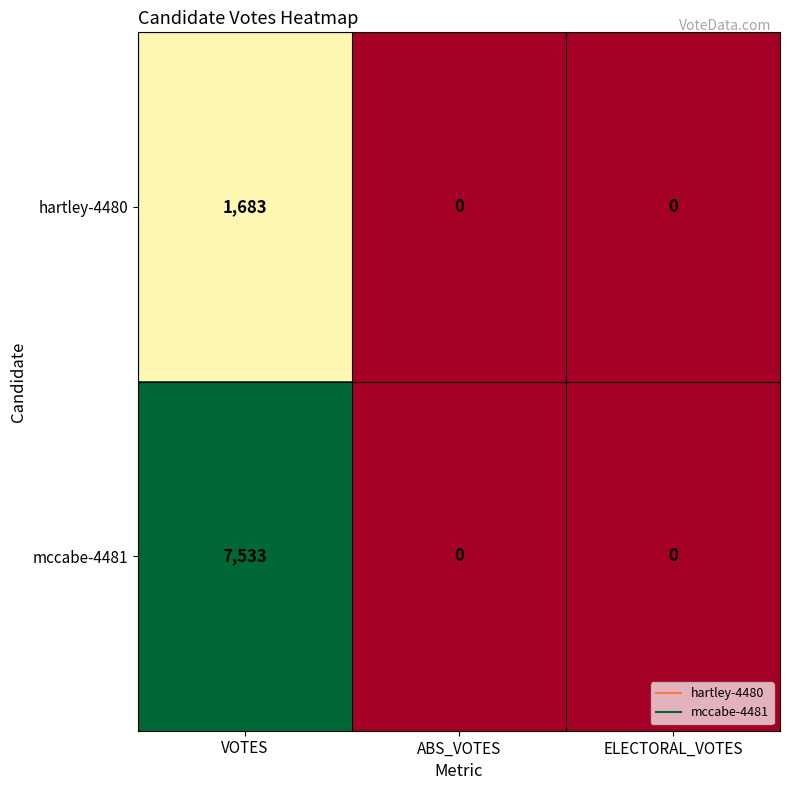

Rank the series by their maximum value, from highest to lowest.

mccabe-4481, hartley-4480